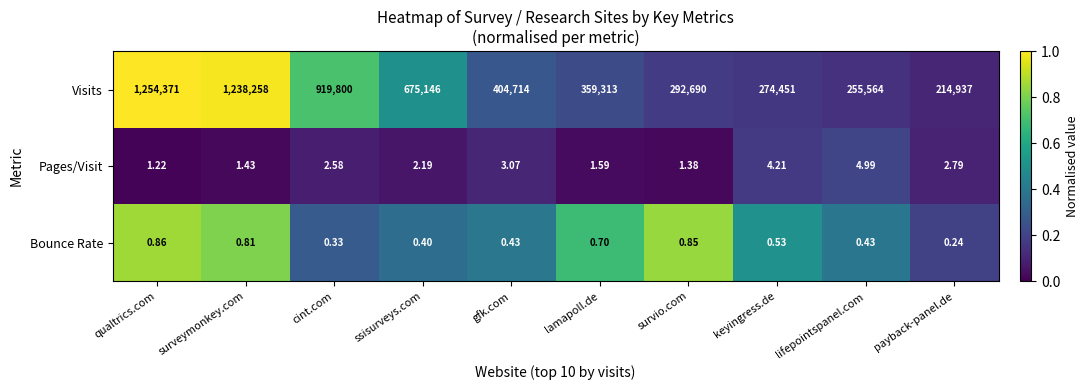

At which label does Pages/Visit reach its minimum?

qualtrics.com